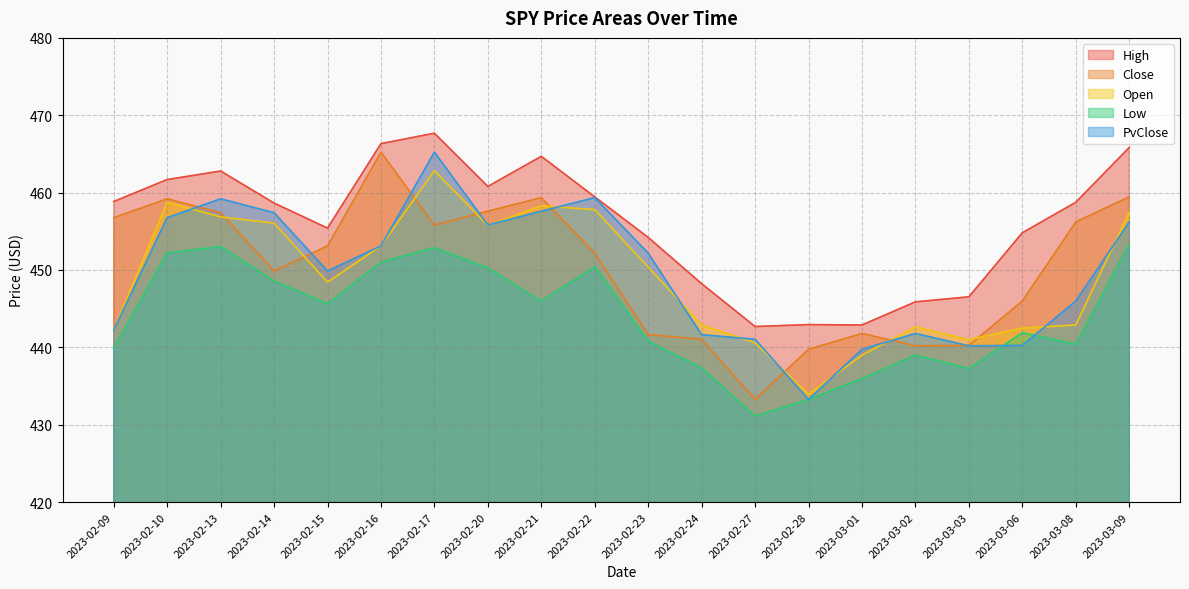

Reading left to right, what are all the values shown in this chart?

High: 458.9	461.7	462.8	458.6	455.4	466.3	467.7	460.8	464.7	459.4	454.2	448.2	442.7	442.9	442.9	445.9	446.5	454.8	458.8	465.8
Close: 456.8	459.2	457.4	449.9	453.1	465.2	455.8	457.6	459.4	452.2	441.6	441.0	433.3	439.8	441.8	440.2	440.2	446.0	456.2	459.4
Open: 442.2	458.8	456.9	456.1	448.4	453.1	462.8	455.8	458.3	457.8	450.4	442.9	440.6	433.9	439.0	442.6	441.0	442.5	442.9	457.4
Low: 439.9	452.2	453.0	448.6	445.6	451.0	452.9	450.3	446.0	450.4	440.8	437.4	431.1	433.3	436.0	439.0	437.2	441.9	440.4	453.3
PvClose: 442.2	456.8	459.2	457.4	449.9	453.1	465.2	455.8	457.6	459.4	452.2	441.6	441.0	433.3	439.8	441.8	440.2	440.2	446.0	456.2